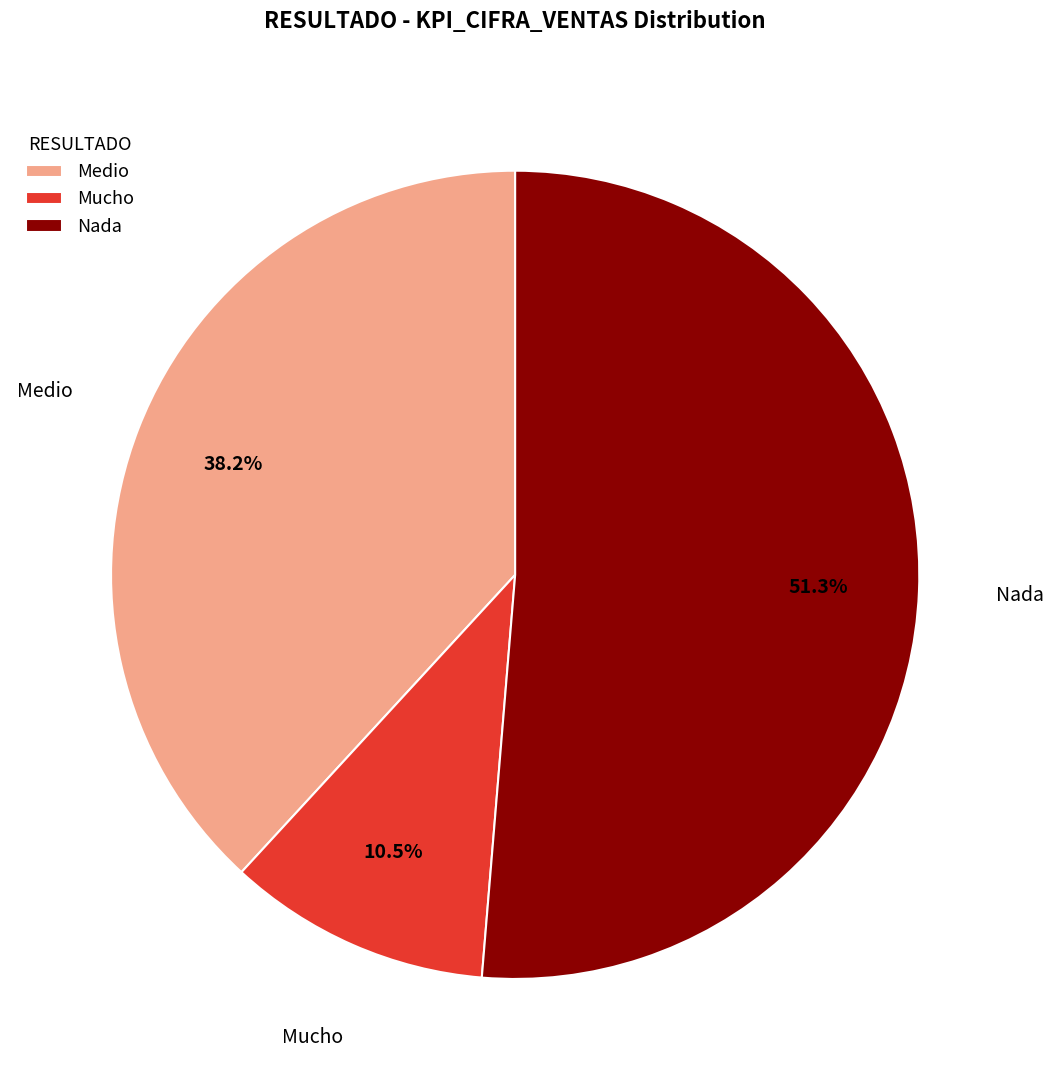

Which slice represents more than half of the pie?

Nada